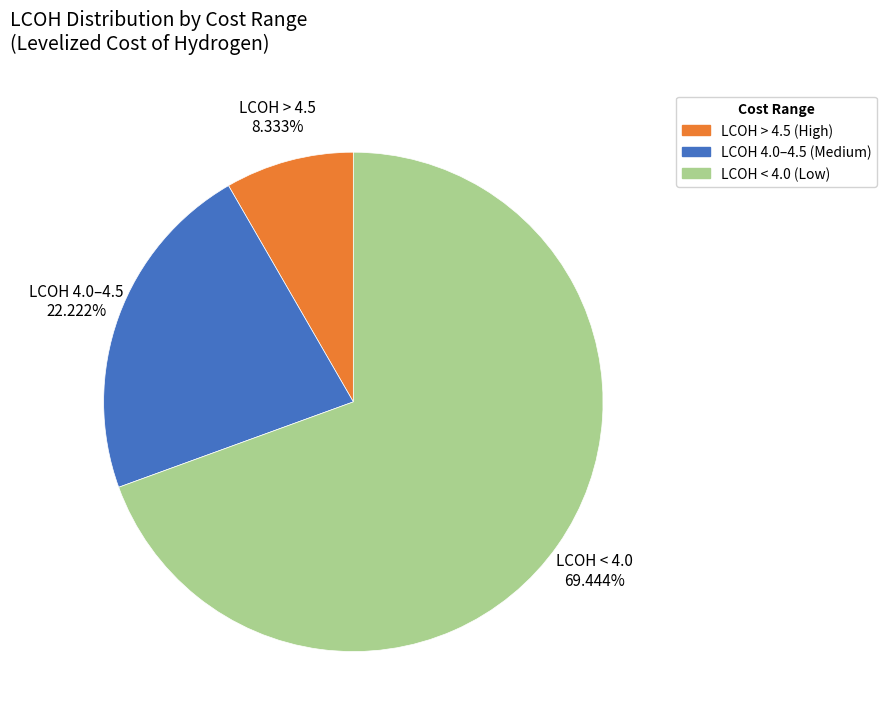

Does any single category account for the majority?

Yes